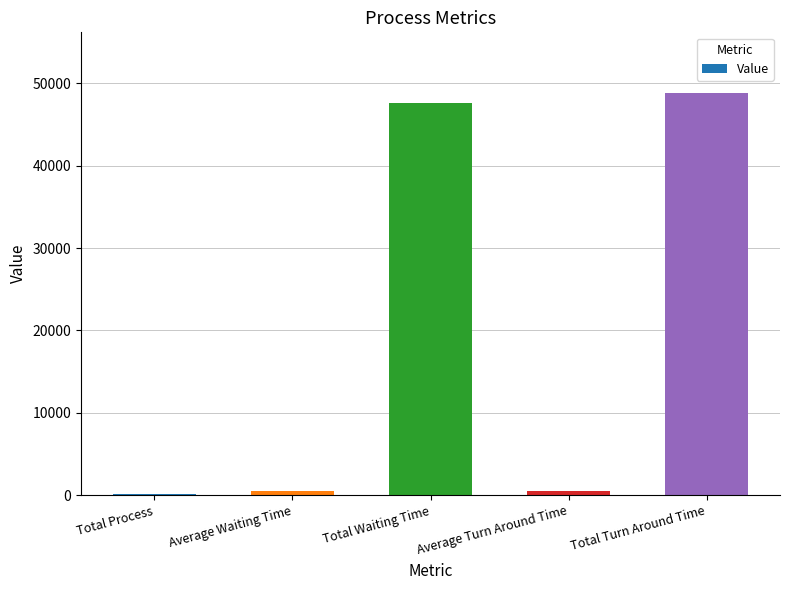

Which category has the highest value across all series?

Total Turn Around Time